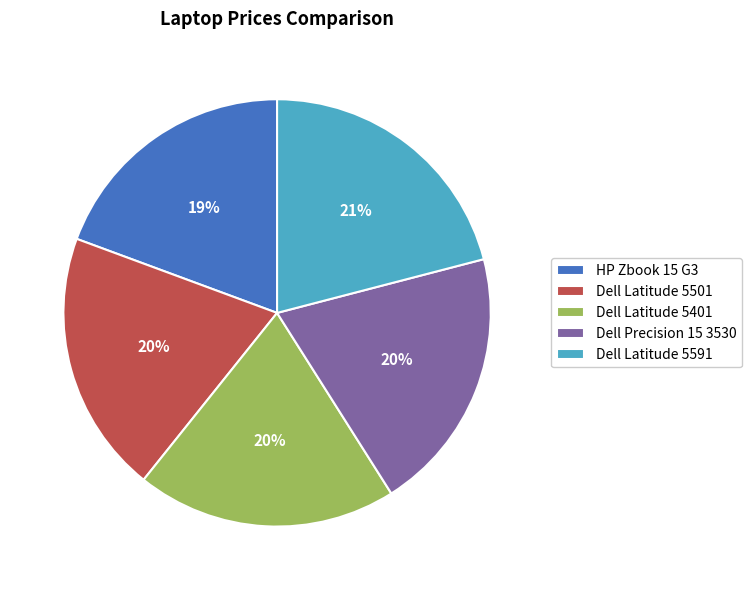

Combined, do Dell Latitude 5591 and Dell Latitude 5501 account for over 50%?

No